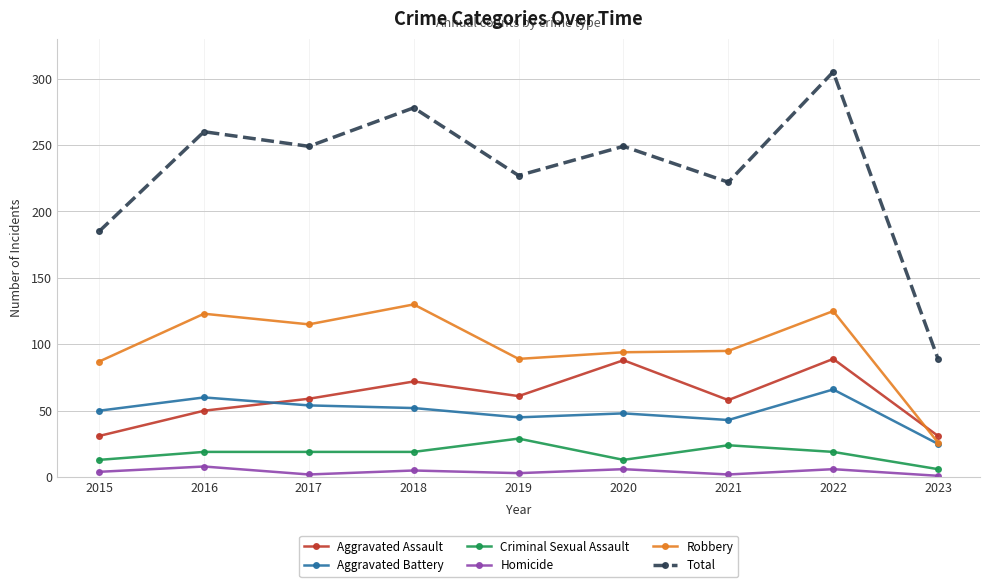

The Robbery series shows 32 at 2017. True or false?

False